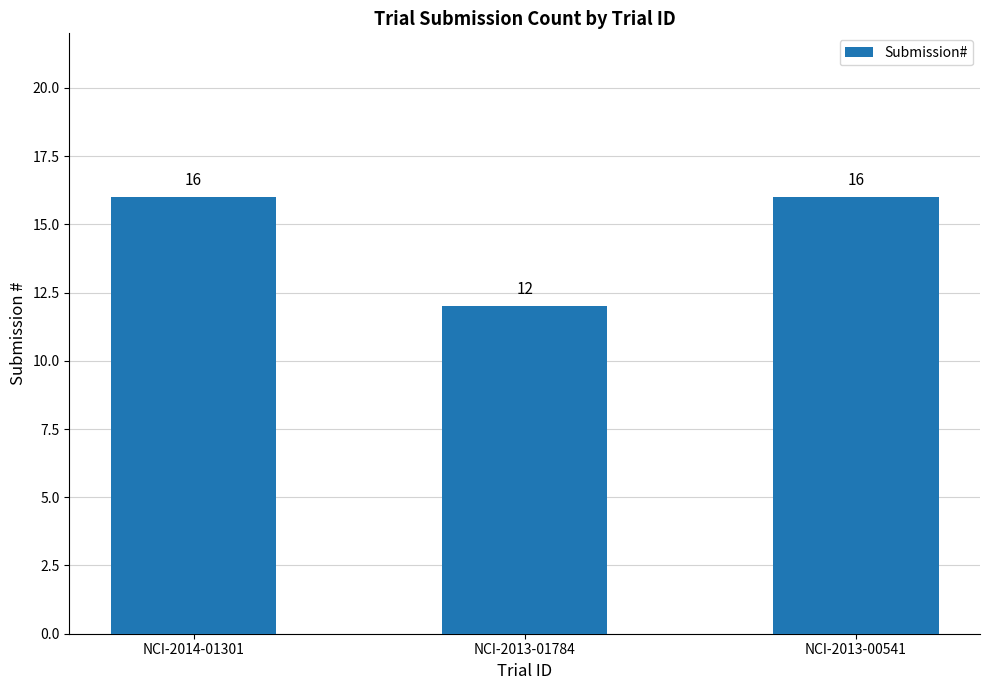

What is the maximum value shown in the chart?

16